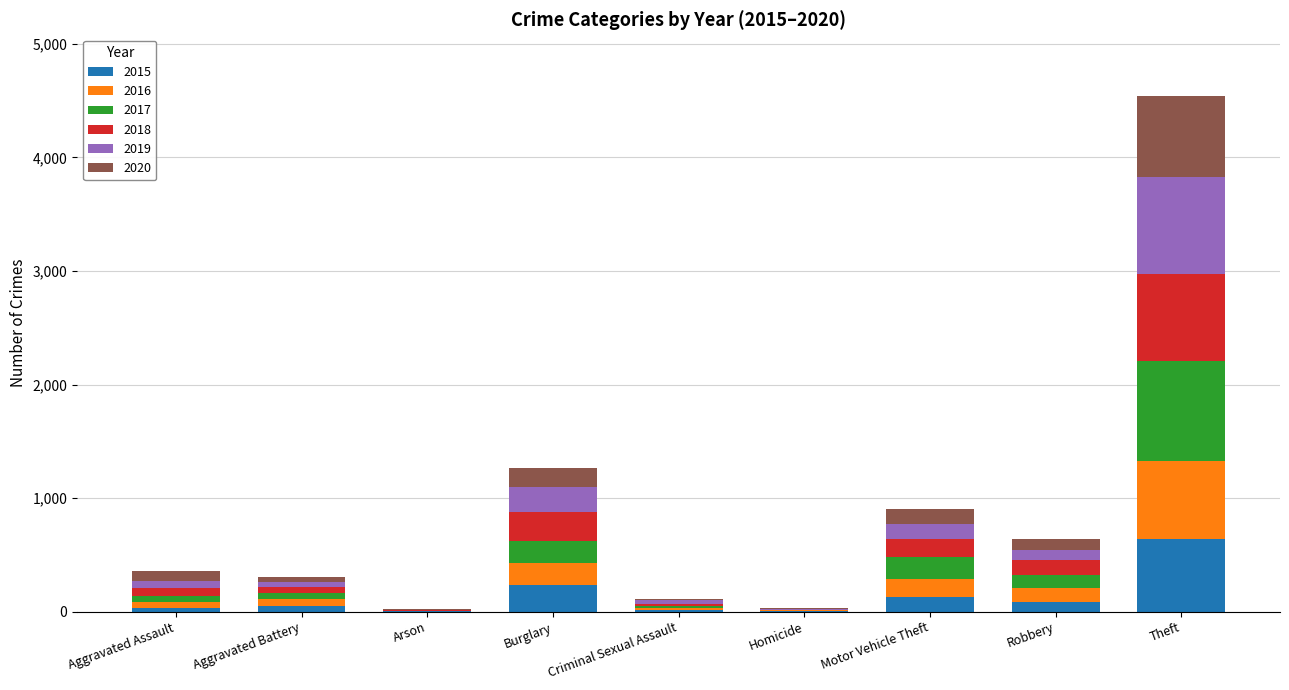

What is the highest value of the 2015 series?

641